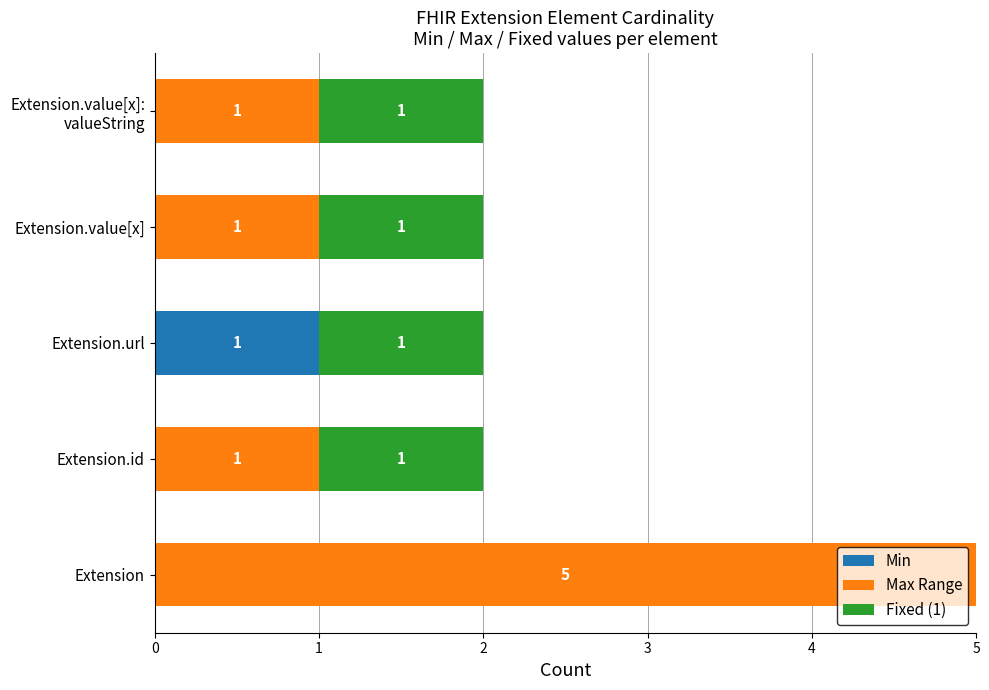

True or false: Min has a value of 0 at Extension.

True